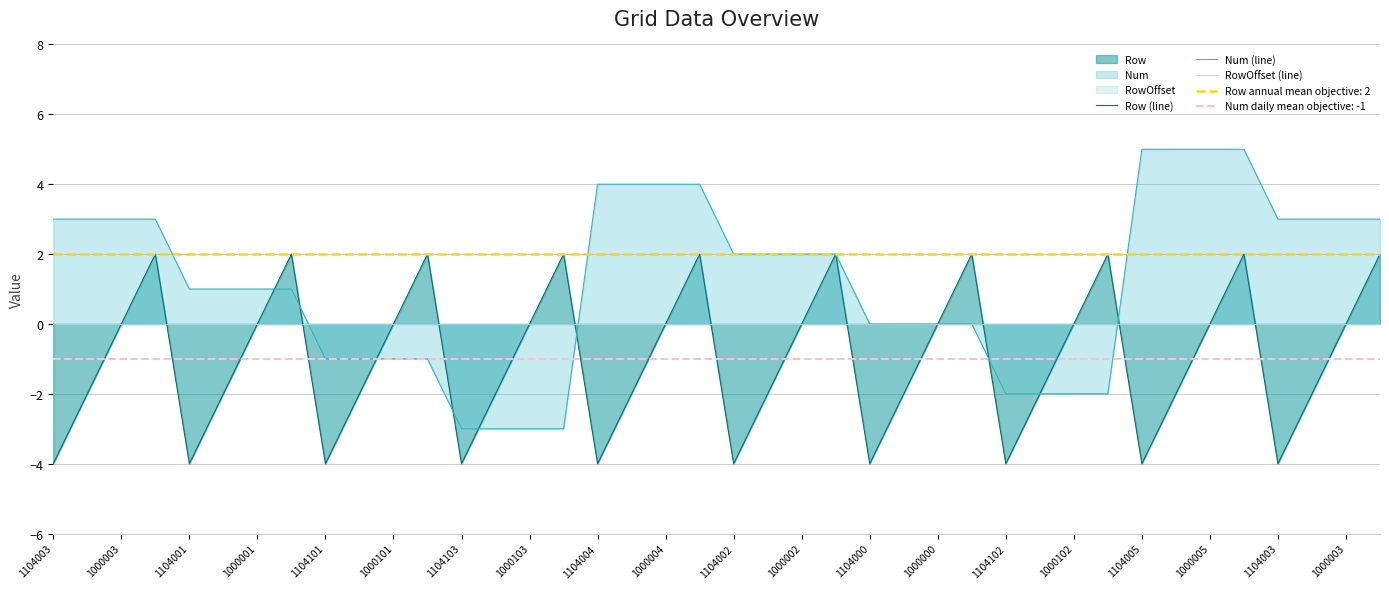

At how many categories does at least one series exceed 0?

28